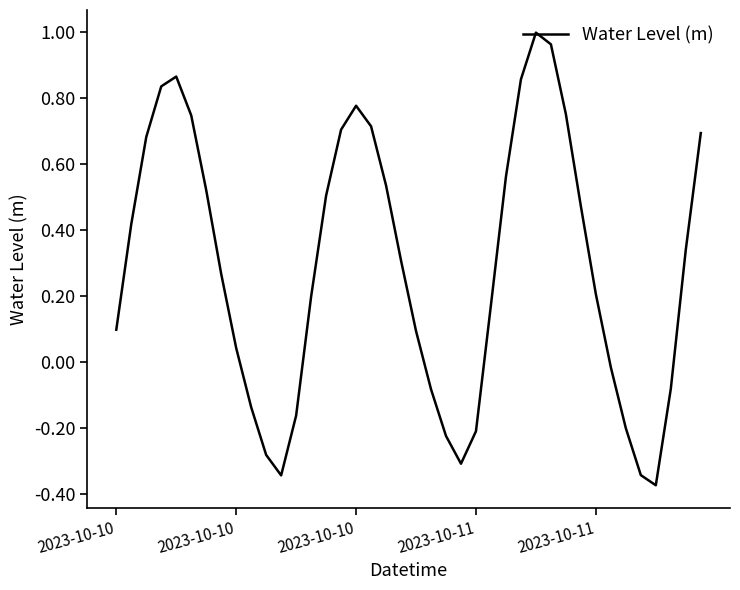

What is the difference between the maximum and minimum values?

1.4